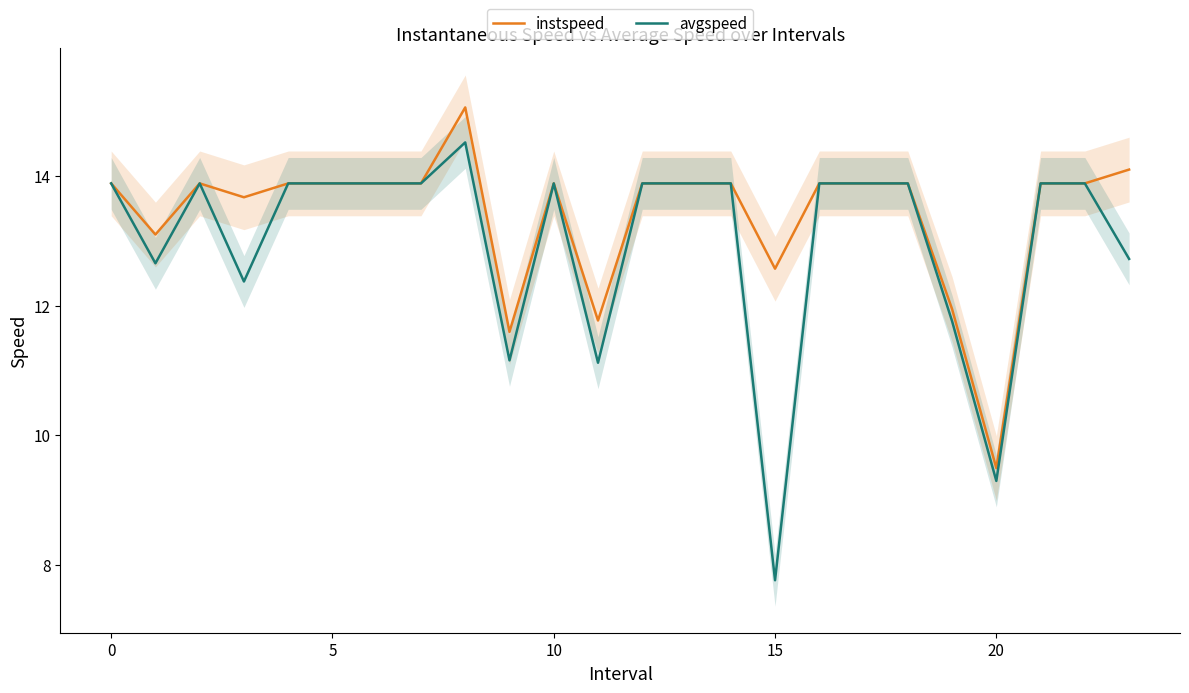

True or false: instspeed and avgspeed intersect in this chart.

False